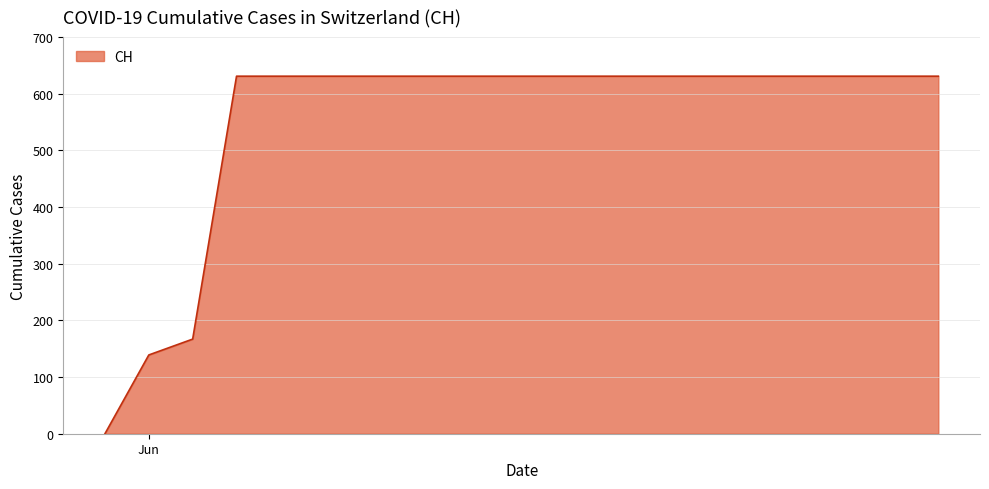

What is the difference between the maximum and minimum values?

631